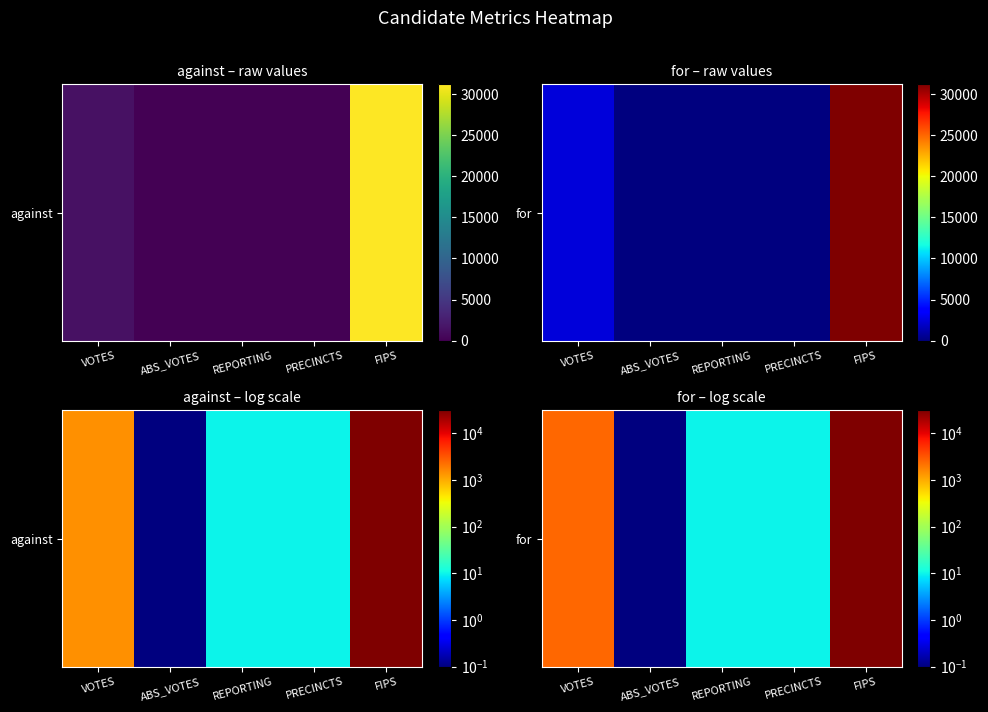

The chart shows a value of 0.0 at ABS_VOTES. True or false?

False